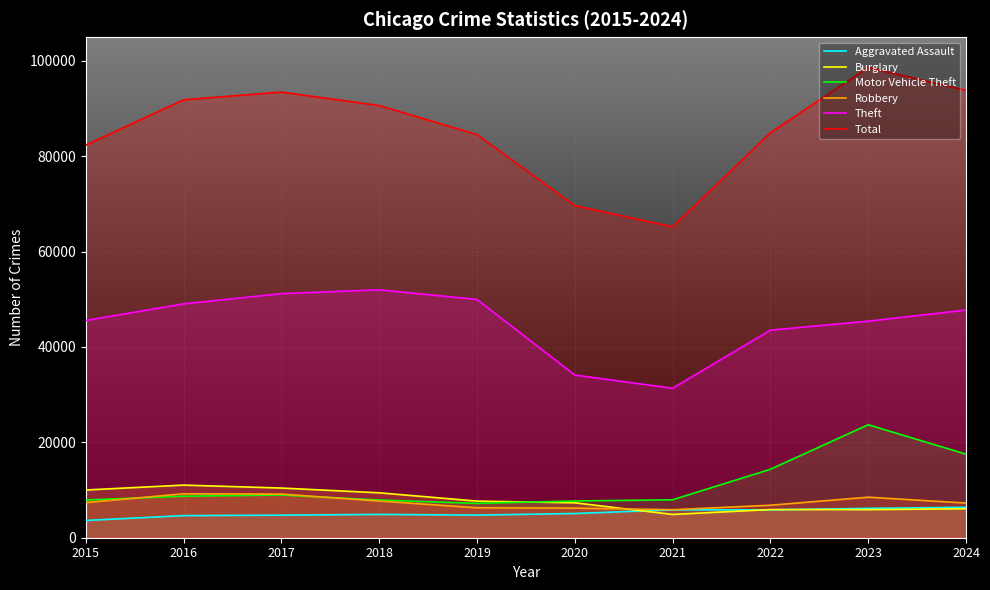

Is the value of Robbery at 2020 greater than the value of Motor Vehicle Theft at 2020?

No